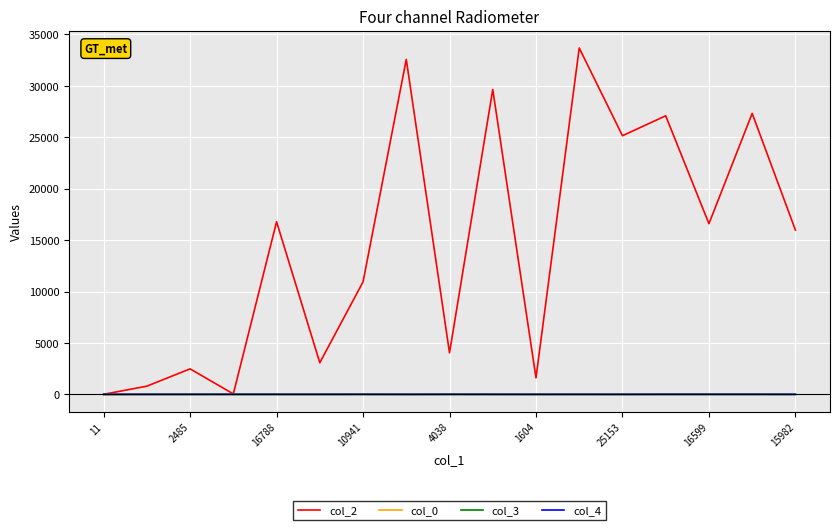

Which series has the largest total across all categories?

col_2